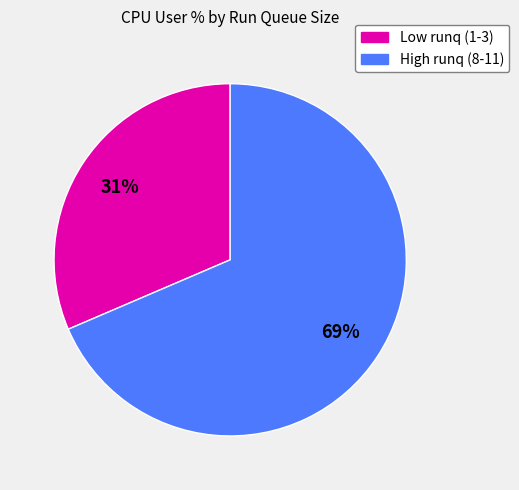

Does any single category account for the majority?

Yes